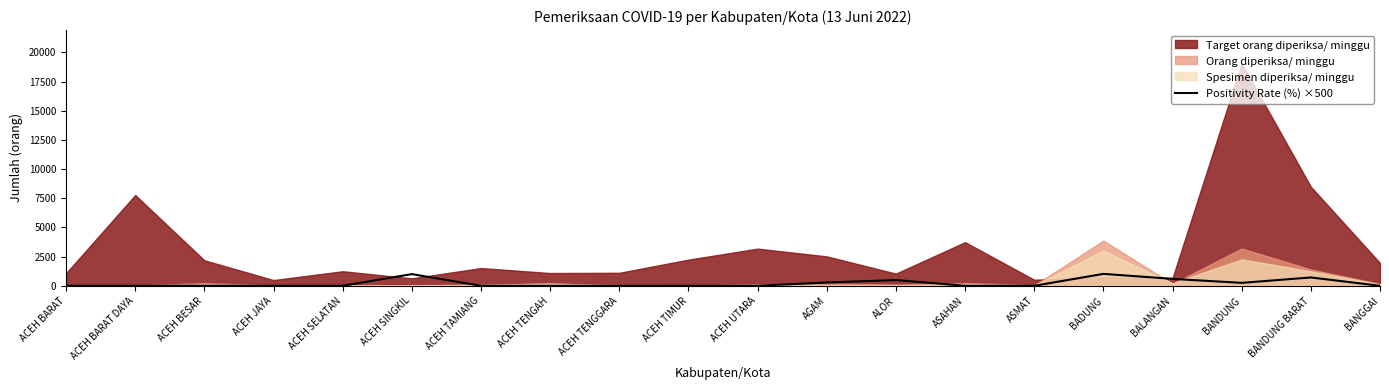

How many categories are shown in the chart?

20